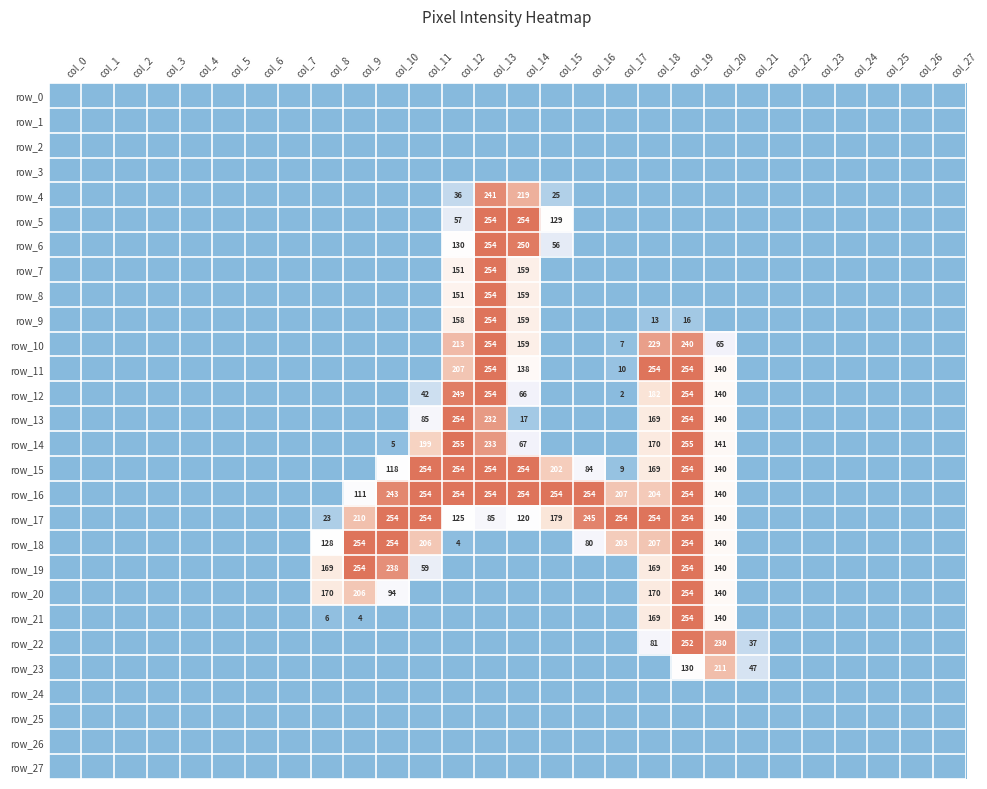

What is the difference between the highest and lowest values at col_21?

47